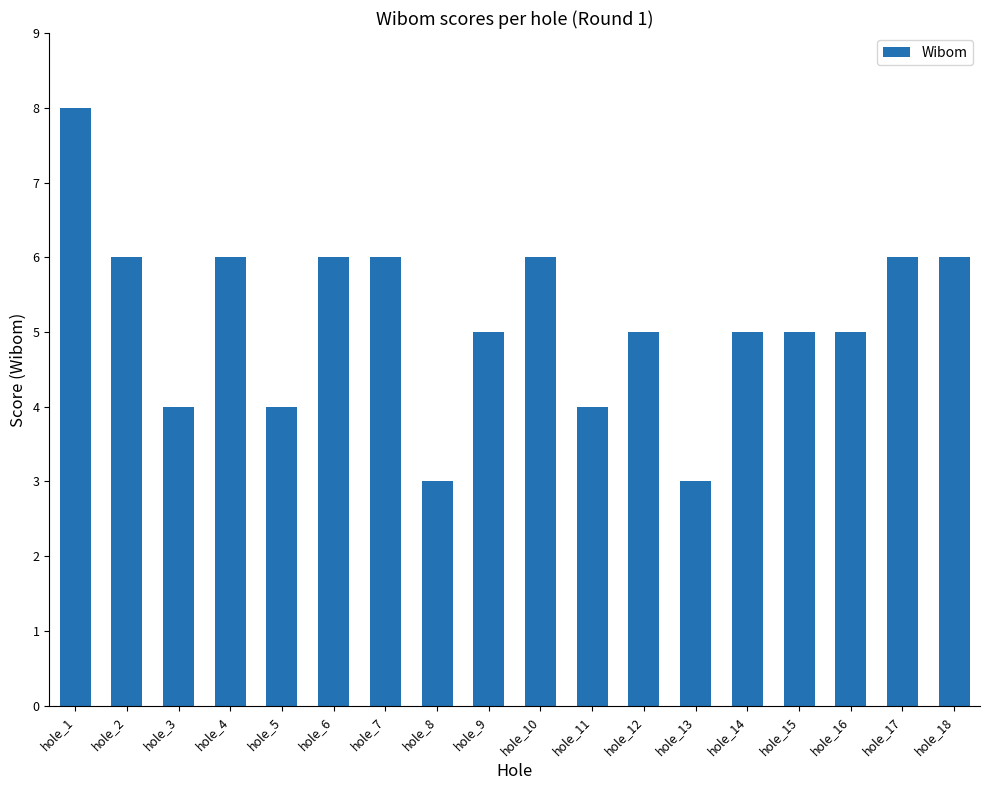

What is the smallest value displayed?

3